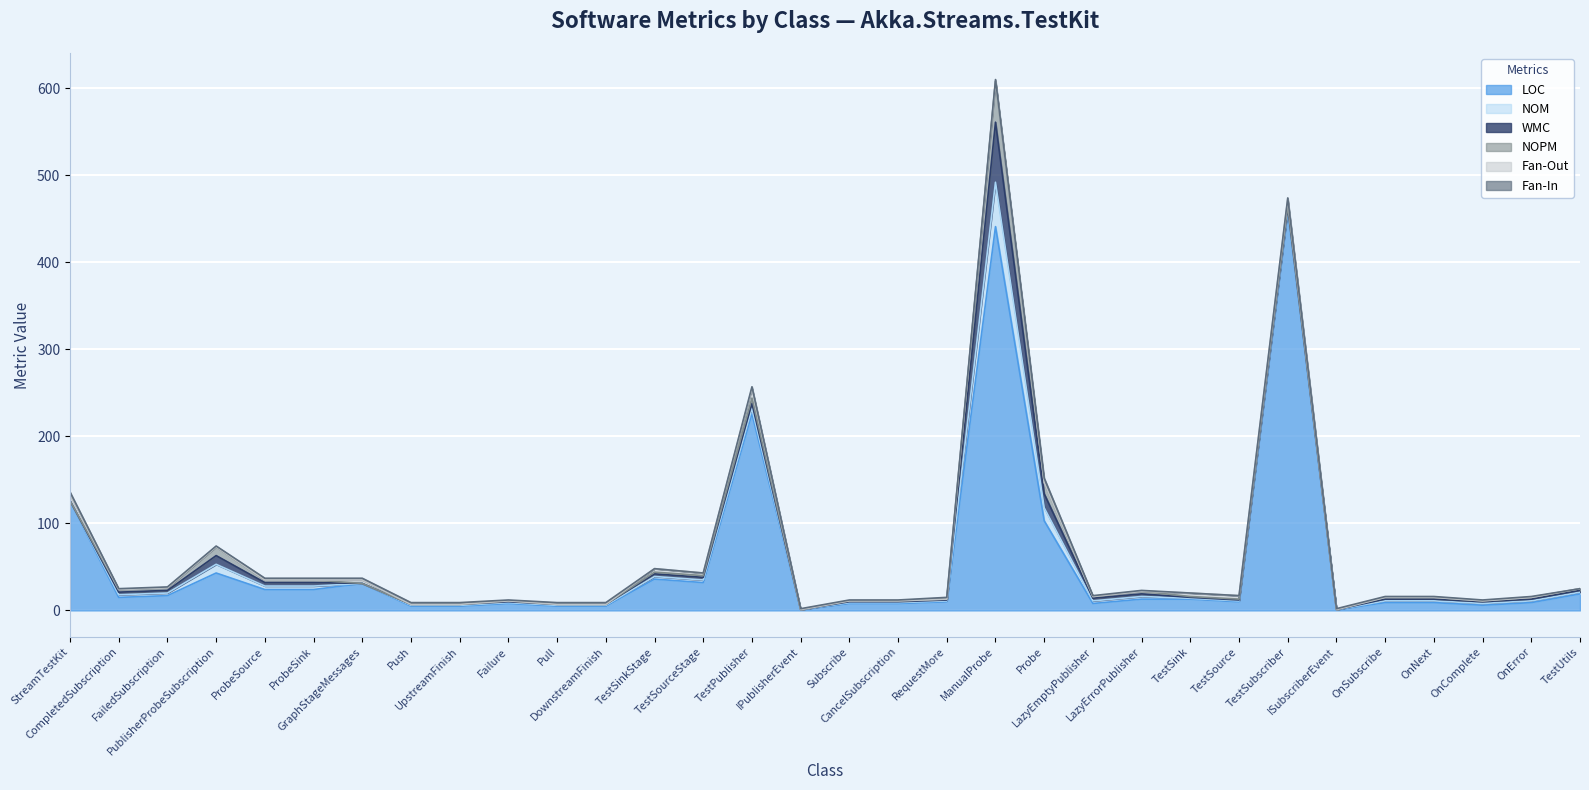

How many data points in NOPM are above 2?

9